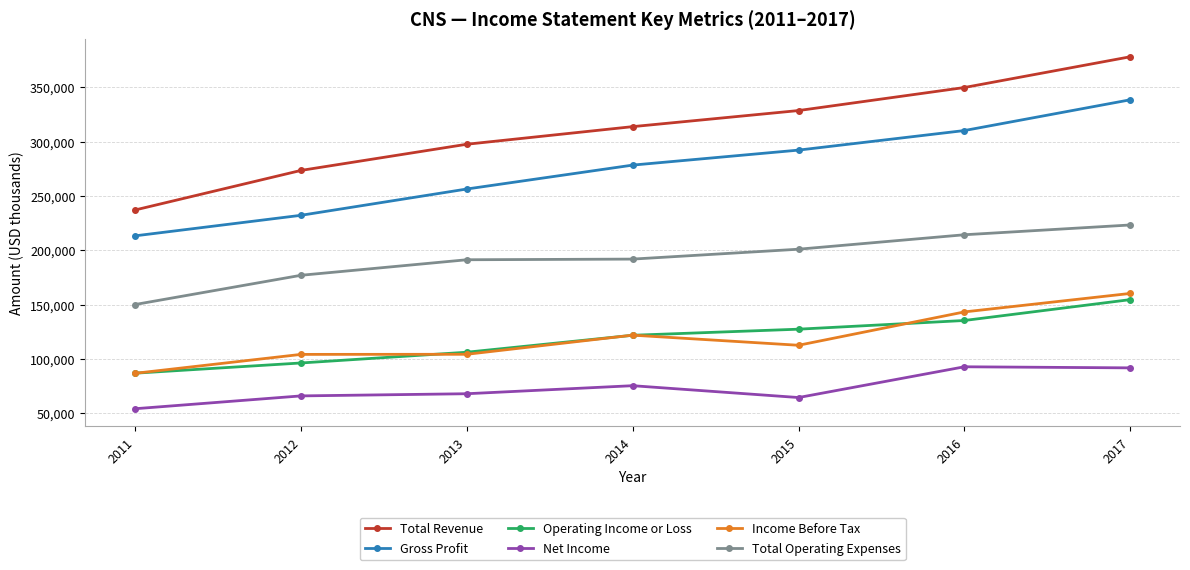

What is the minimum value for Operating Income or Loss?

87000